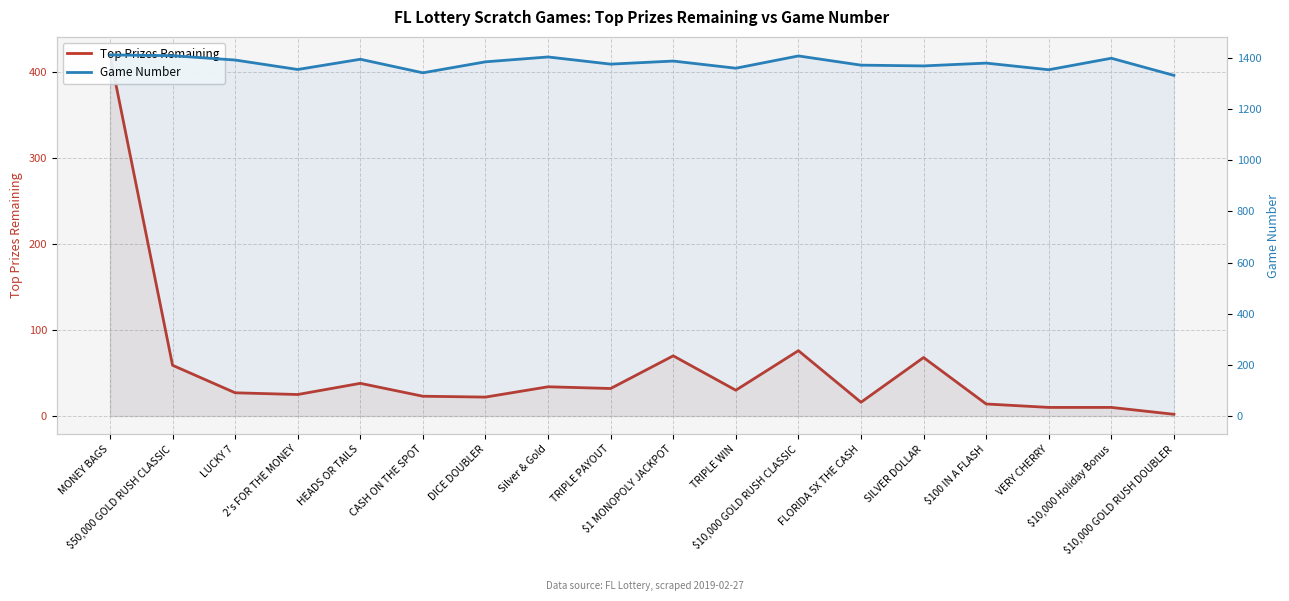

Which series has the widest spread of values?

Top Prizes Remaining